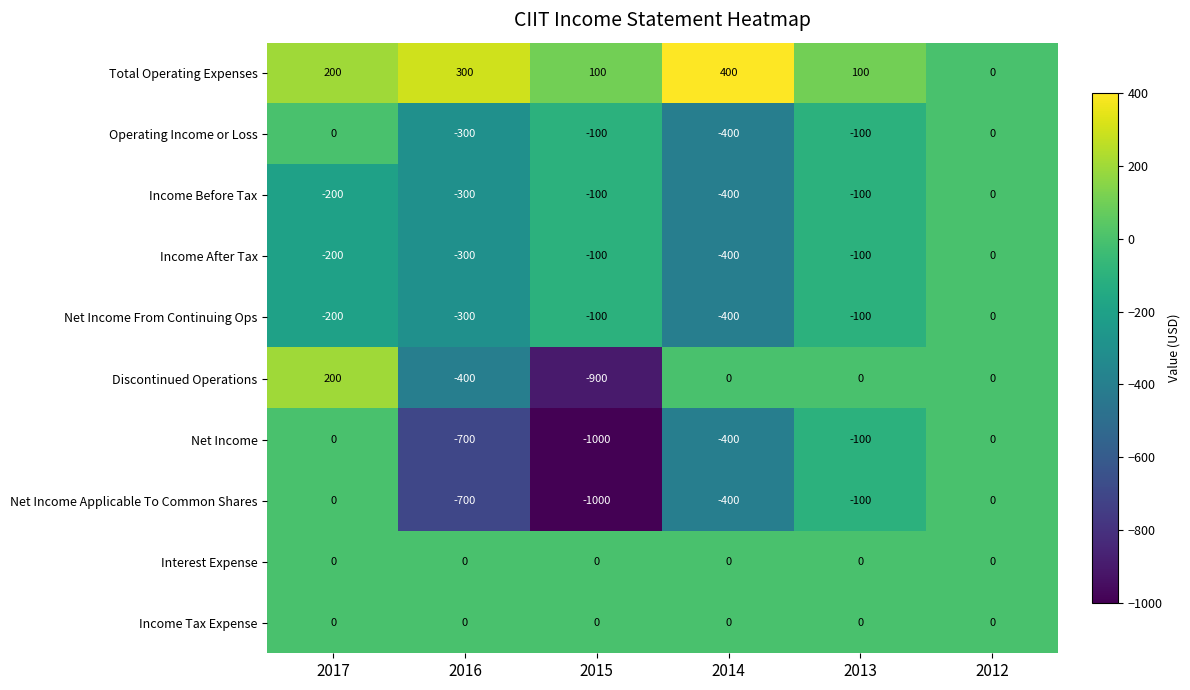

The value of Interest Expense at 2016 is 0. True or false?

True